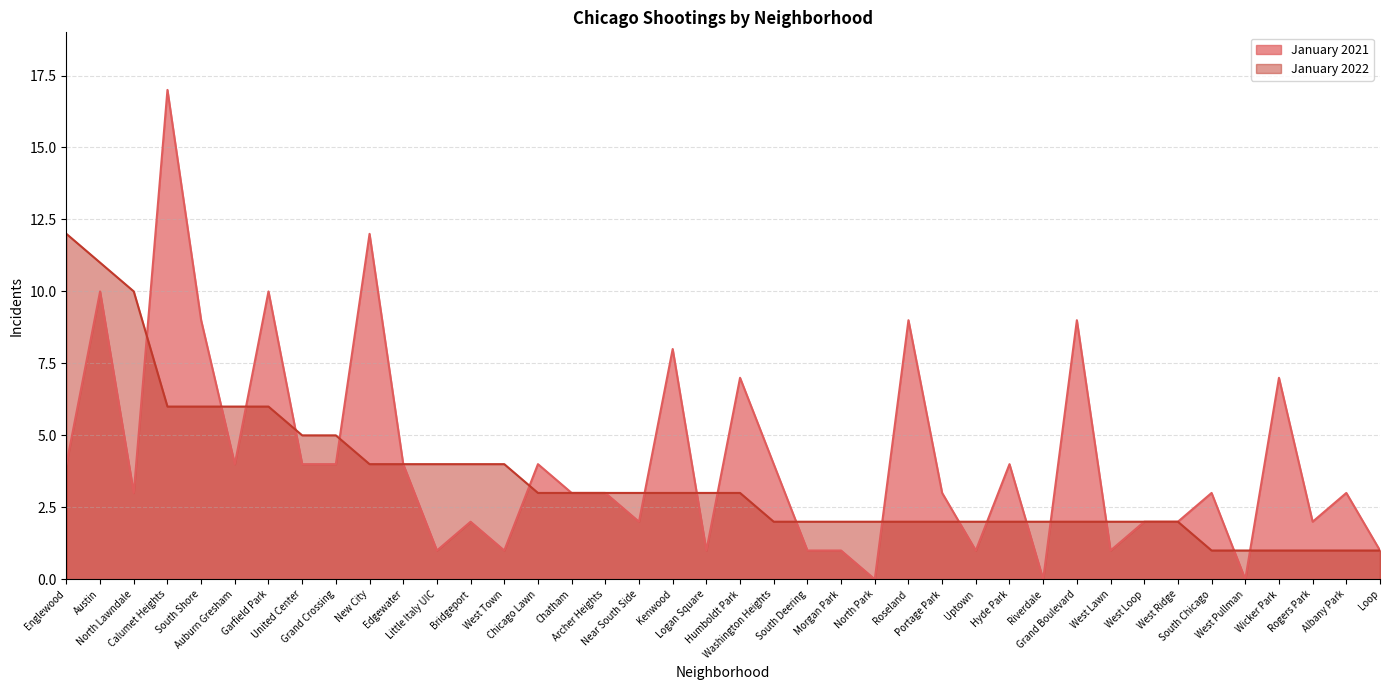

Is the value of January 2021 at Near South Side greater than the value of January 2022 at Garfield Park?

No